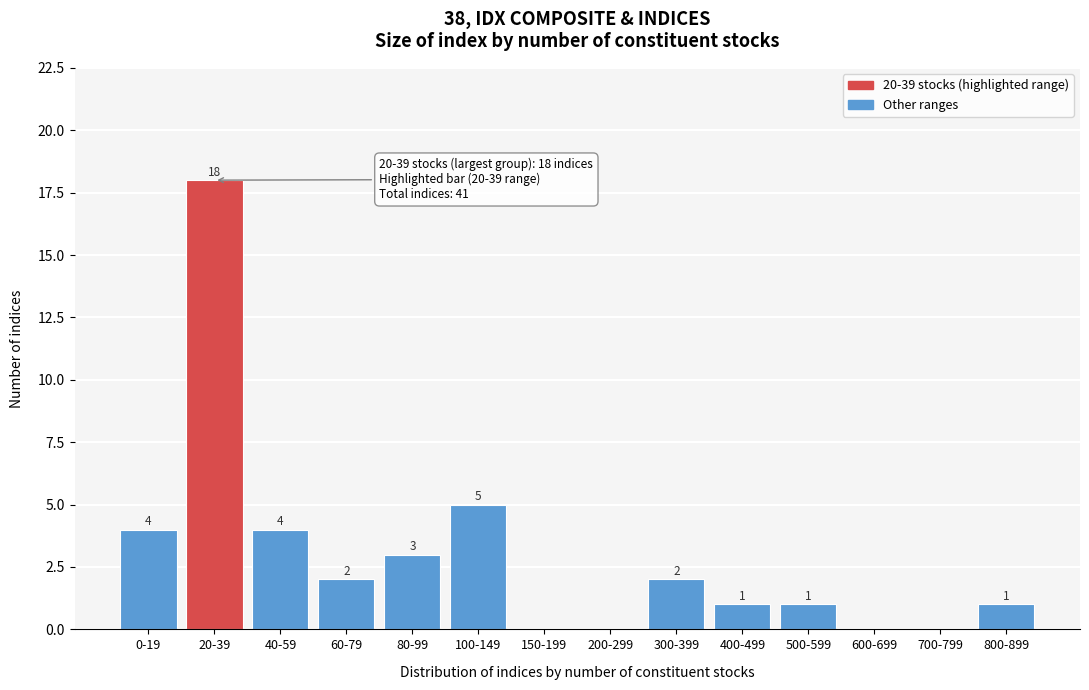

Reading right to left, extract all data points from this chart.

800-899=1	700-799=0	600-699=0	500-599=1	400-499=1	300-399=2	200-299=0	150-199=0	100-149=5	80-99=3	60-79=2	40-59=4	20-39=18	0-19=4